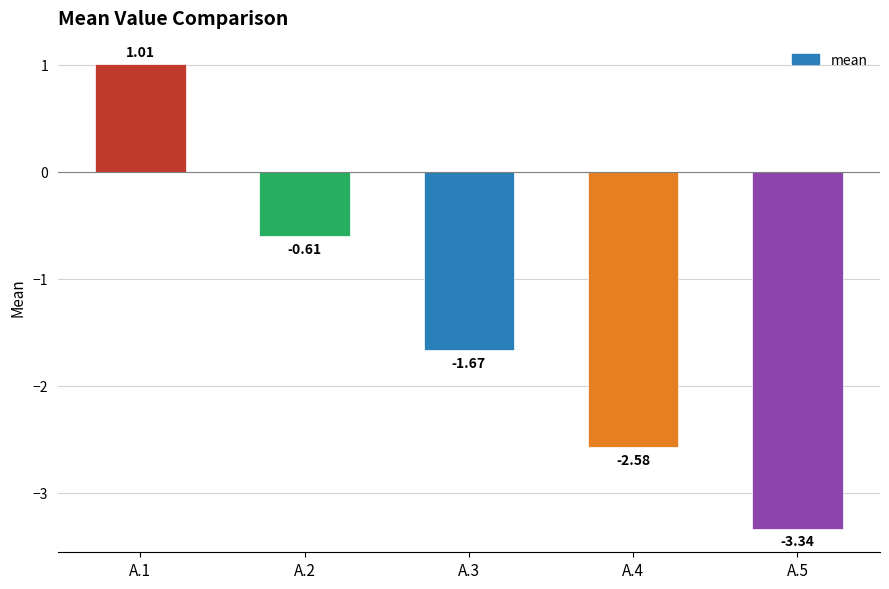

What is the sum of the values at A.2 and A.3?

-2.3